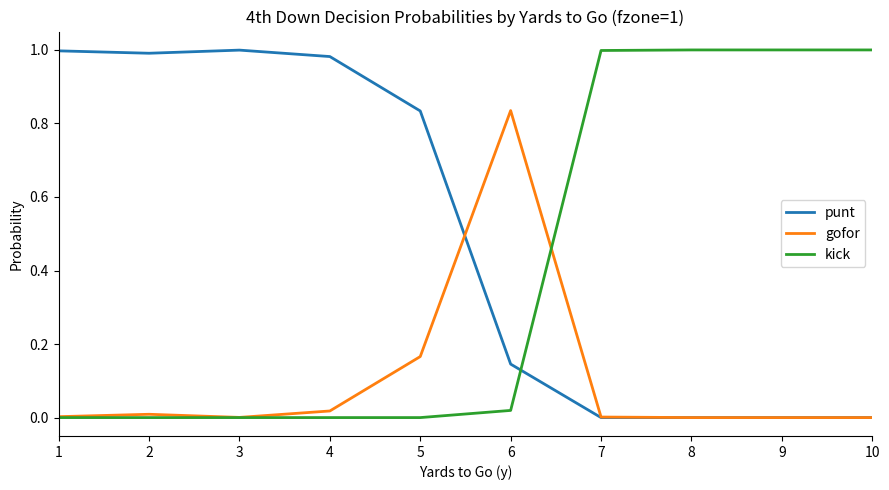

How many intersections are there between kick and punt?

1